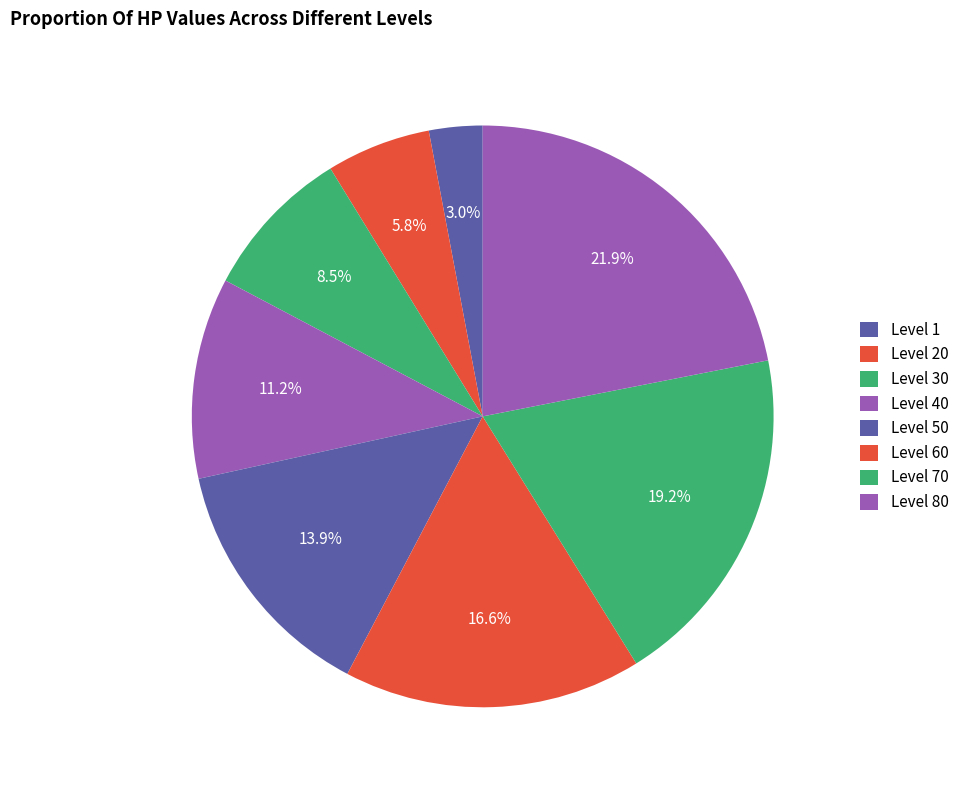

How many slices are in this pie chart?

8